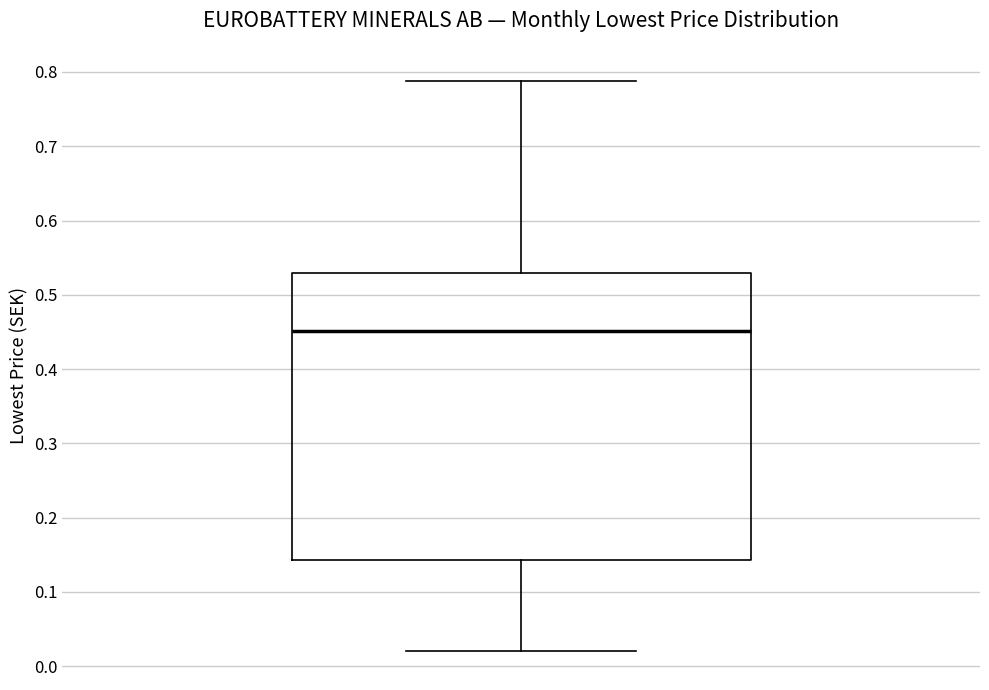

Transcribe this box plot: give where the median line is, the range the box spans, and where the two whiskers end, as read against the y-axis. The values are not printed on the chart, so give them approximately, as read against the axis.

median 0.45, box 0.14 to 0.53, whiskers 0.02 to 0.79